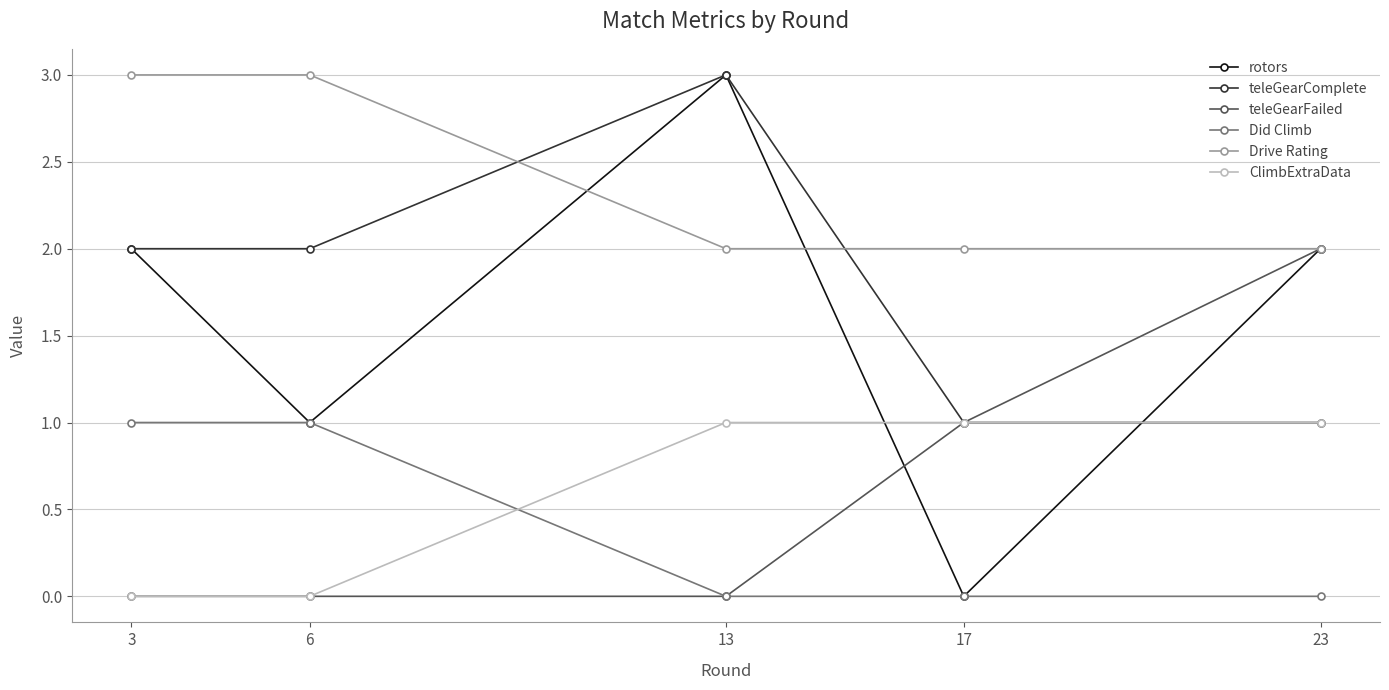

The Drive Rating series shows 2 at 13. True or false?

True